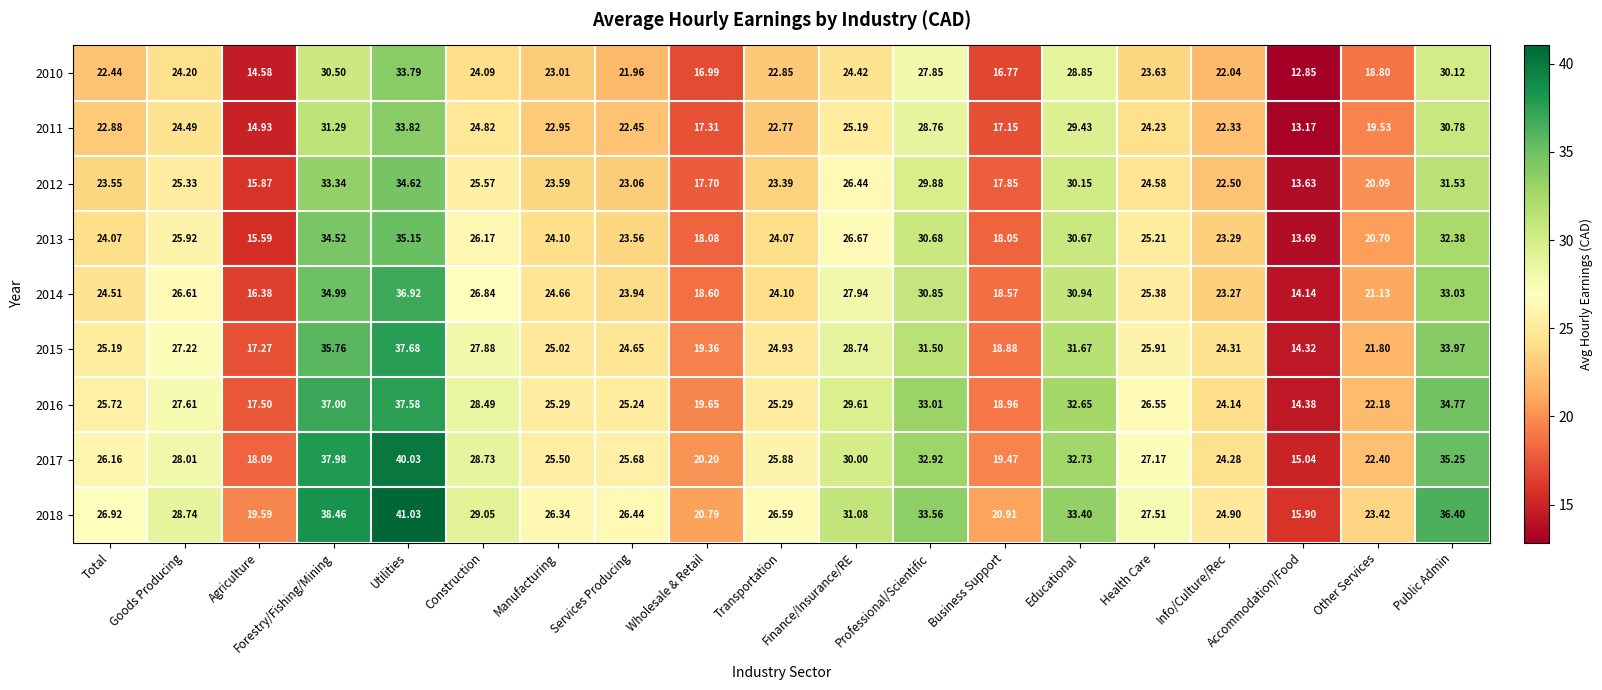

Rank the series at Other Services from highest to lowest value.

2018, 2017, 2016, 2015, 2014, 2013, 2012, 2011, 2010